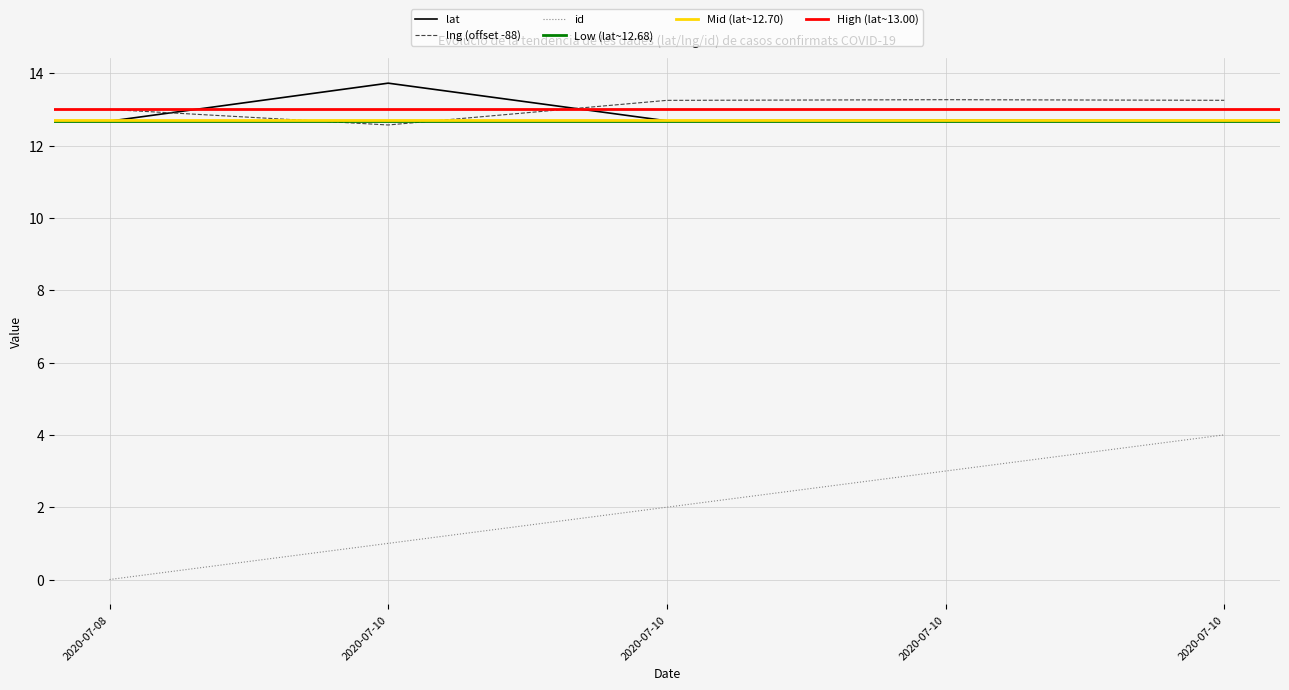

The id series shows 1.2 at 2020-07-10. True or false?

False